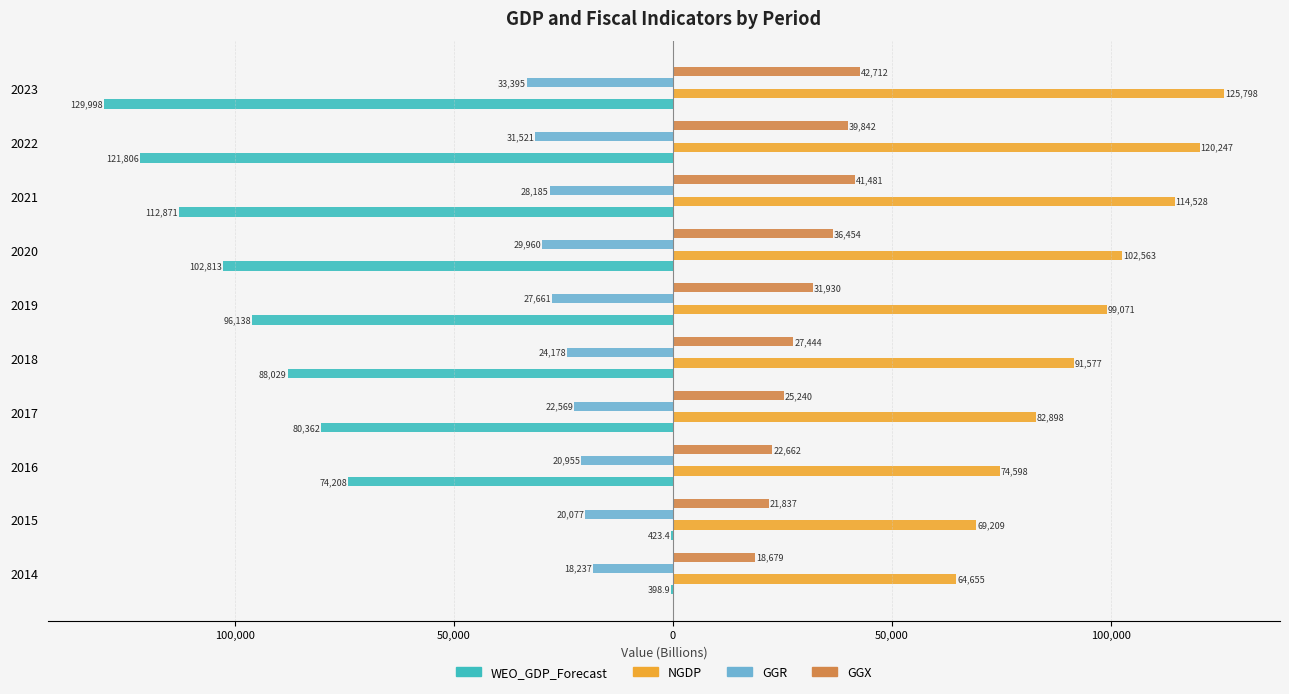

What are all the series names shown in the legend?

WEO_GDP_Forecast, NGDP, GGR, GGX